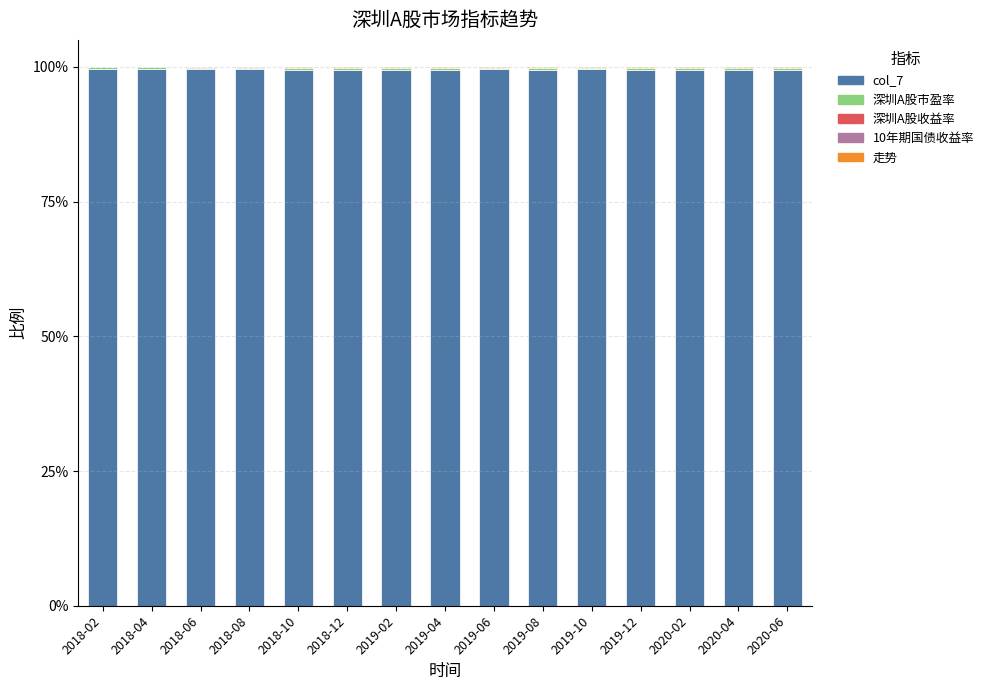

How many data points does each series have?

15